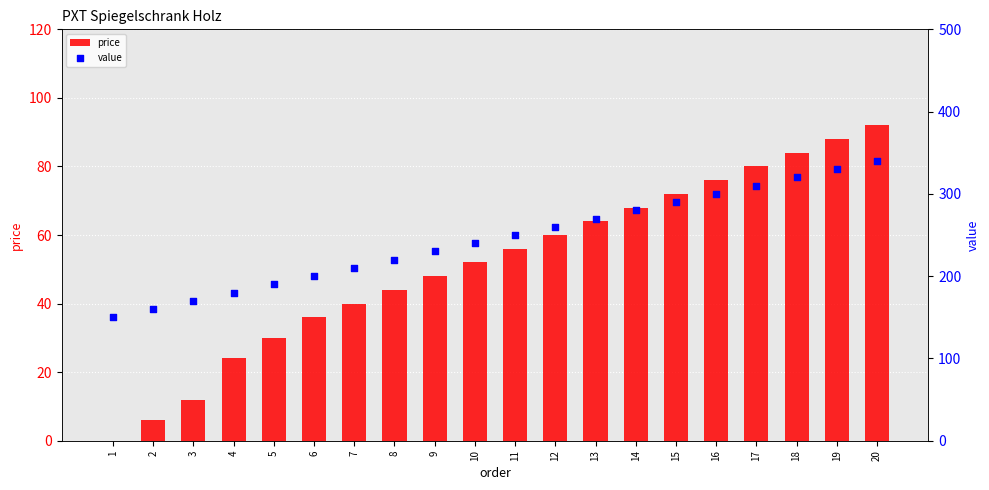

At which category is the sum across all series the highest?

20